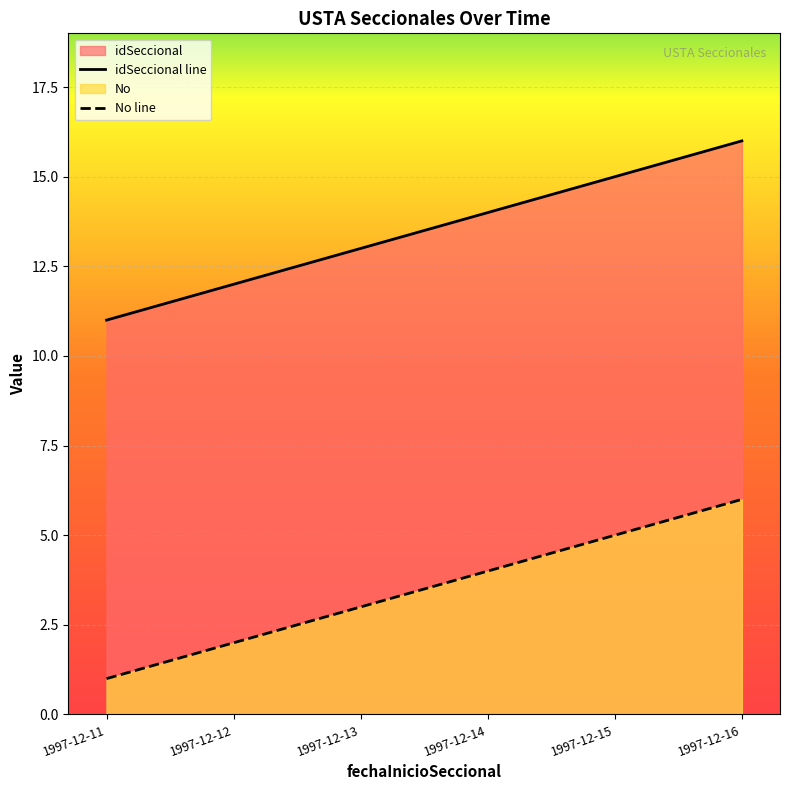

At which label is idSeccional line closest to 13?

1997-12-13